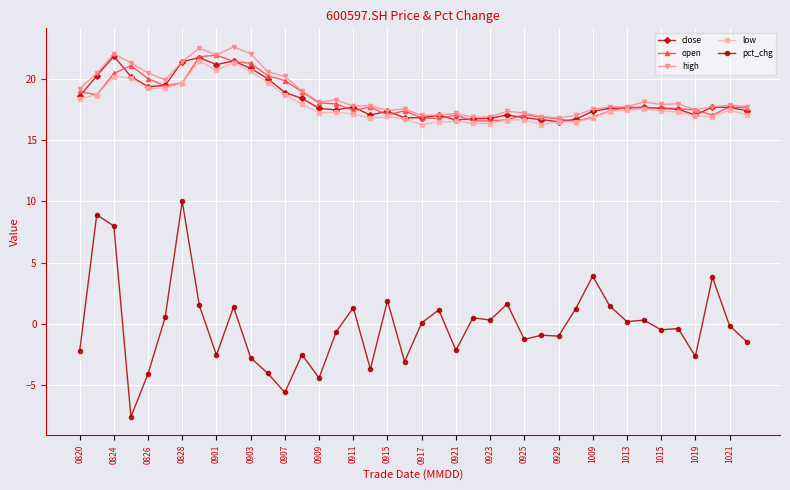

In high, how many points are higher than both neighbors (excluding endpoints)?

11